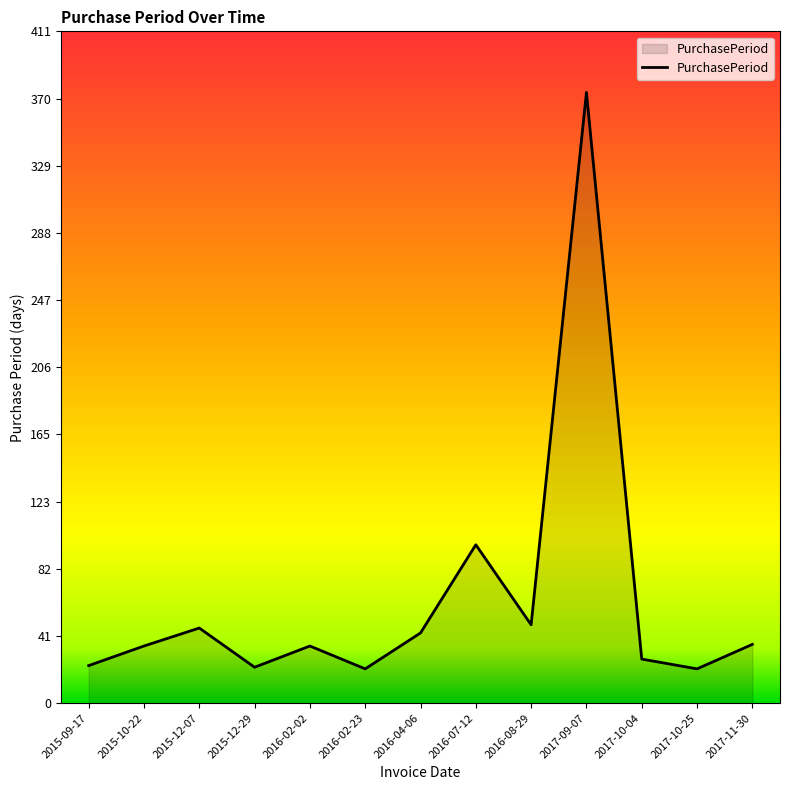

How many lines are shown in the chart?

1